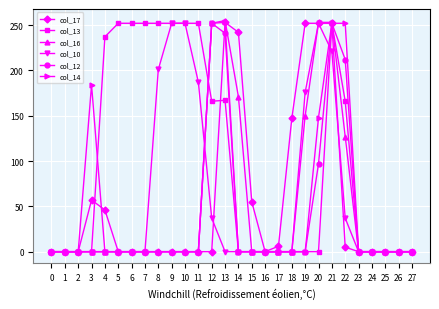

Is it true that col_14 equals 0 at 27?

True